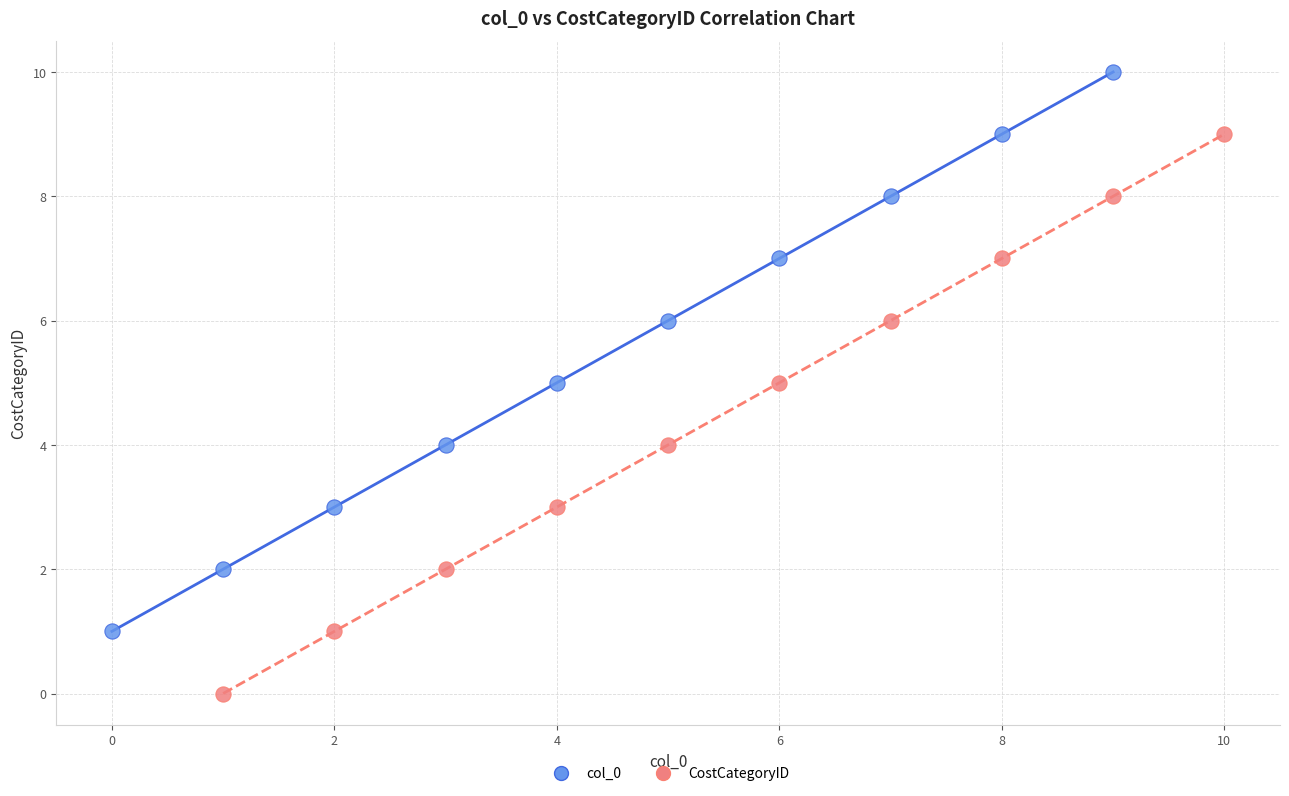

Which series reaches the maximum Y coordinate?

col_0